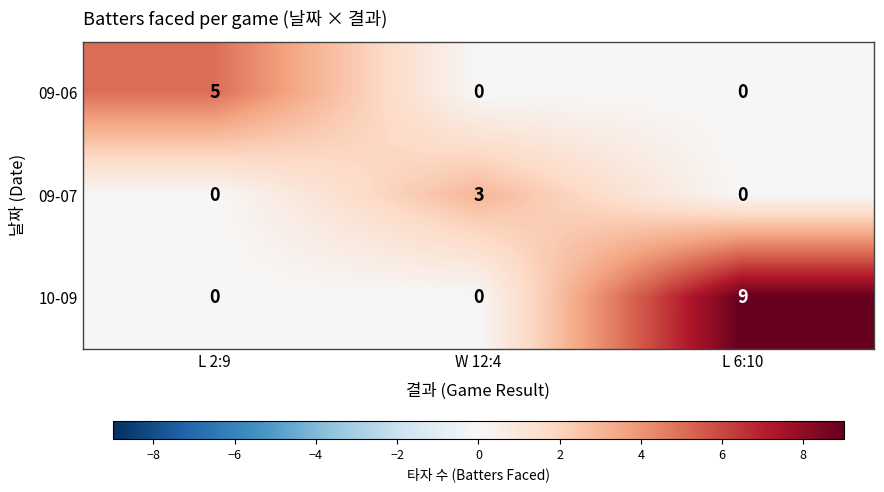

At how many categories does at least one series exceed 8?

1